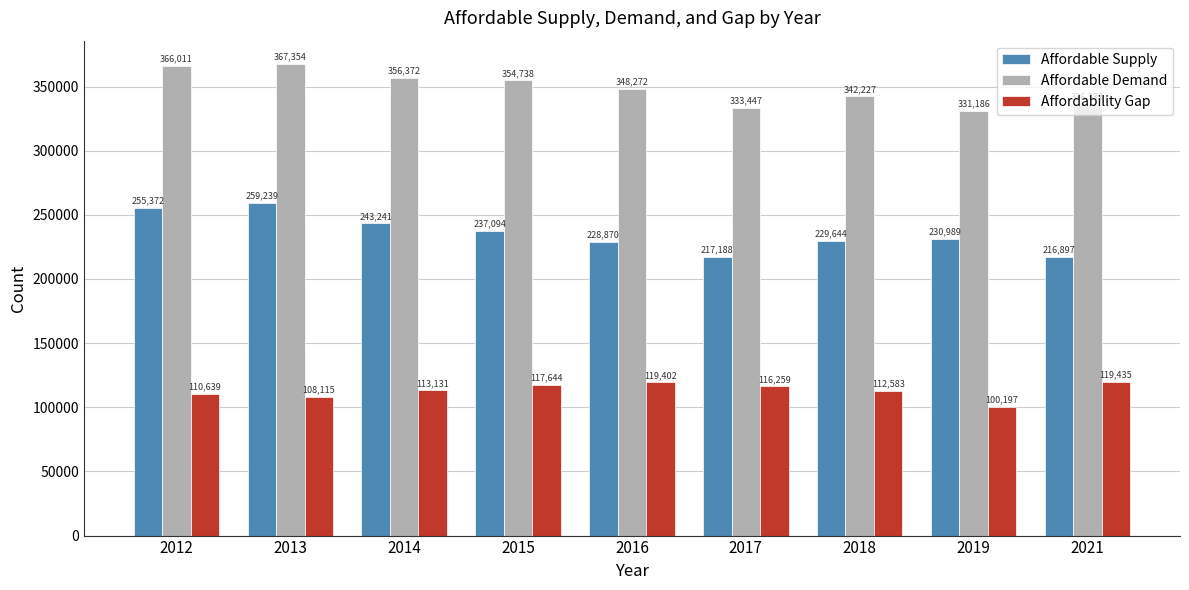

At which label is Affordable Demand closest to 349270?

2016